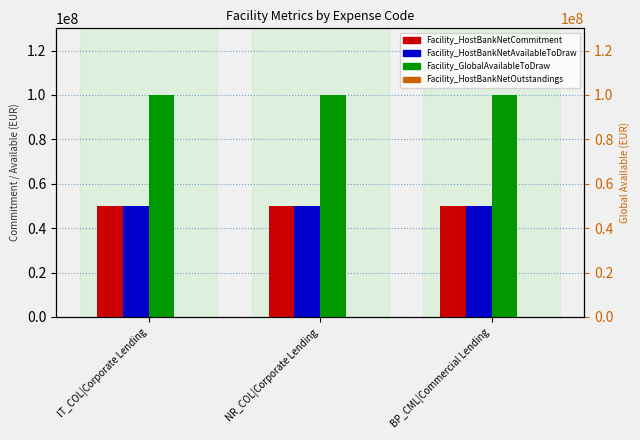

What is the label of the 3rd bar from the left?

BP_CML|Commercial Lending